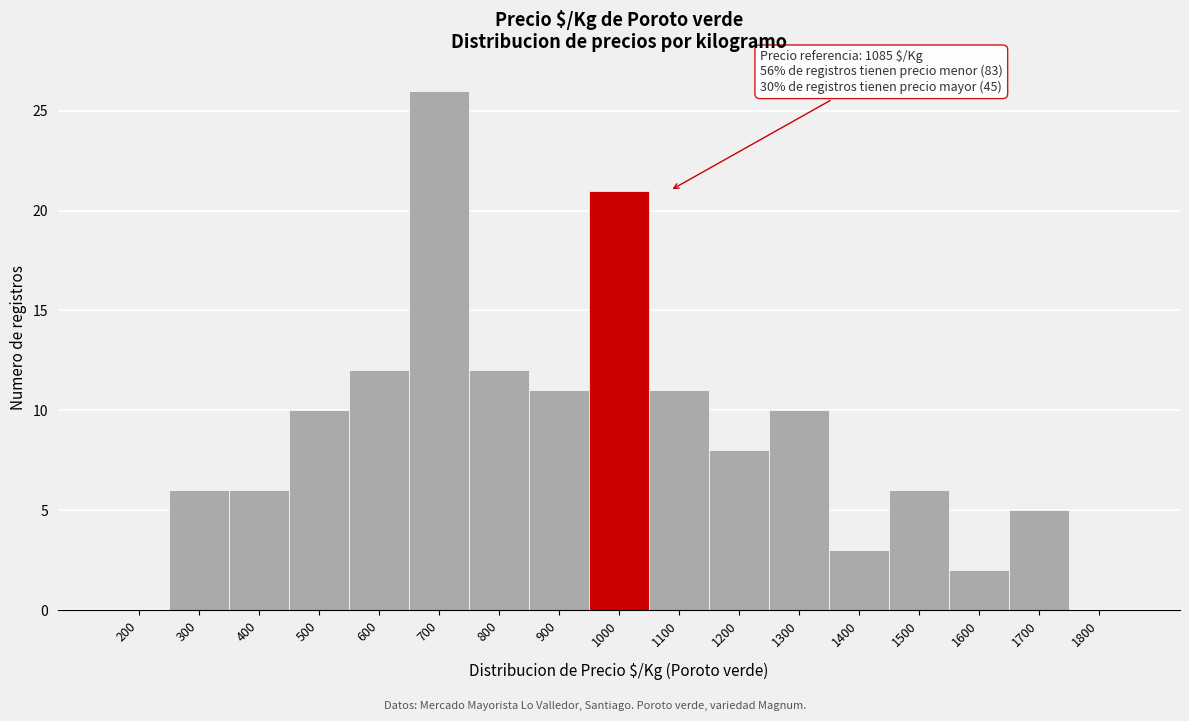

Reading left to right, what are all the values shown in this chart?

200=0	300=6	400=6	500=10	600=12	700=26	800=12	900=11	1000=21	1100=11	1200=8	1300=10	1400=3	1500=6	1600=2	1700=5	1800=0